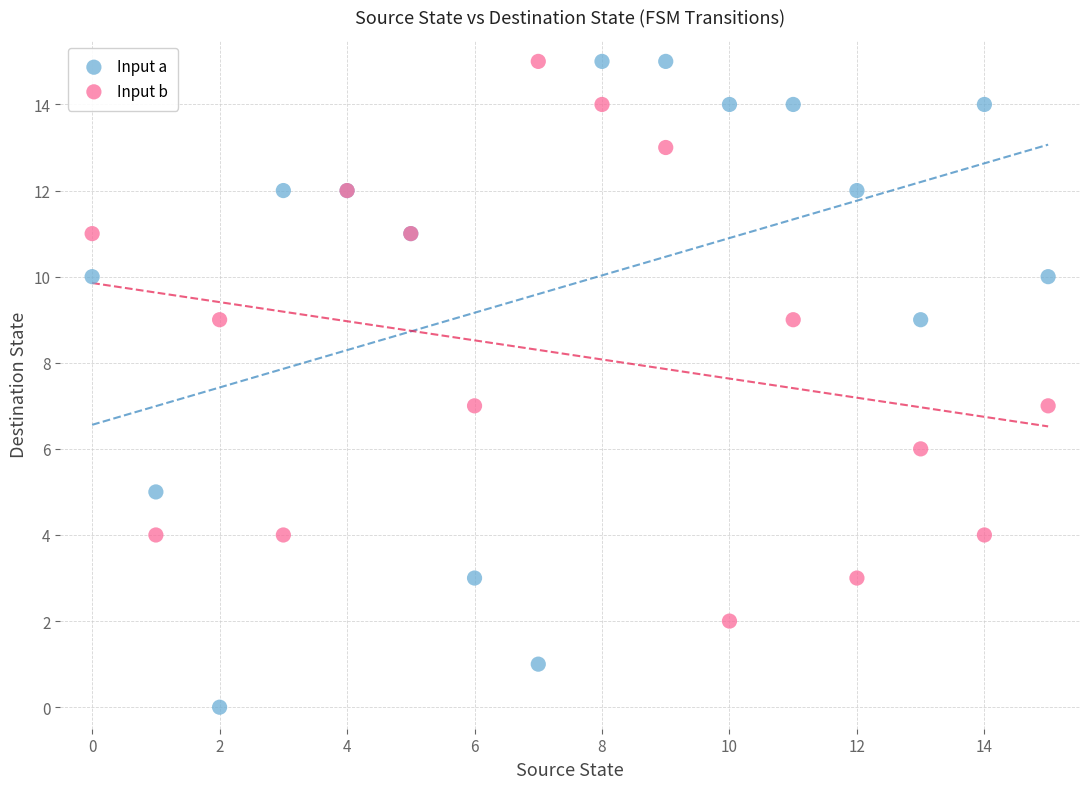

Which series reaches the minimum Y coordinate?

Input a